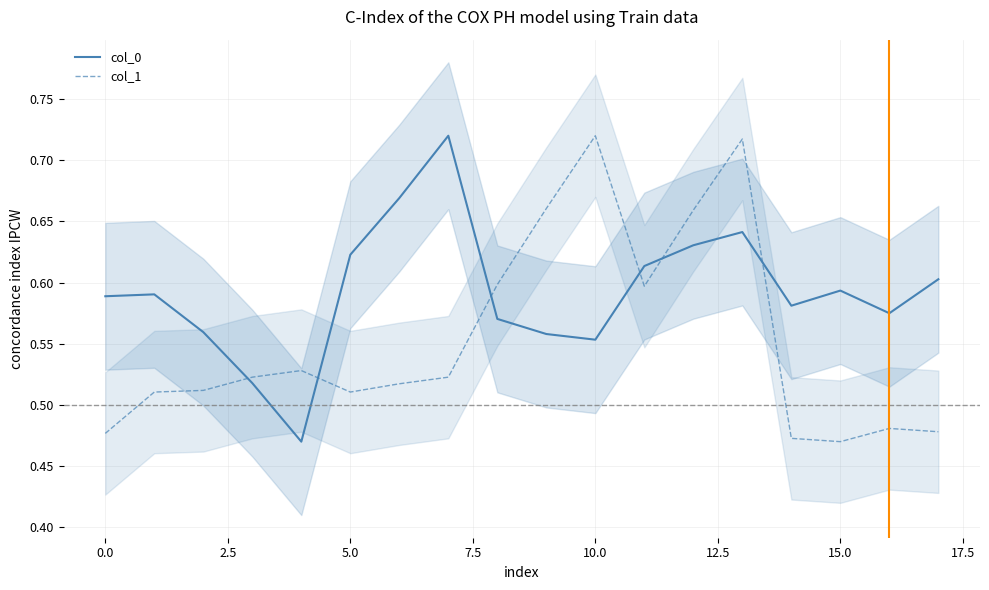

Which series has the widest spread of values?

col_0